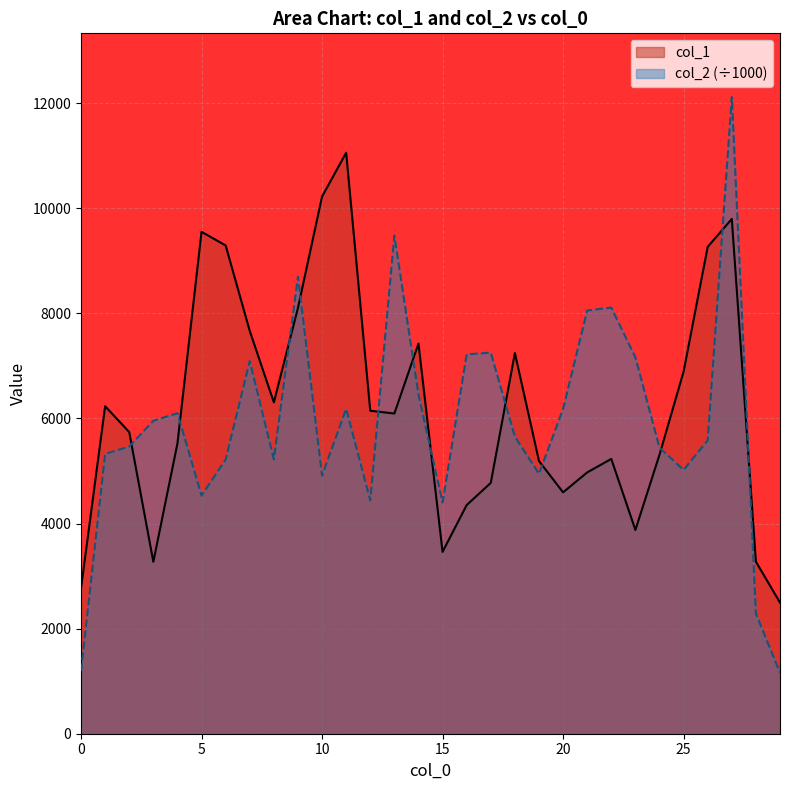

At which category does col_1 reach its first local peak?

1